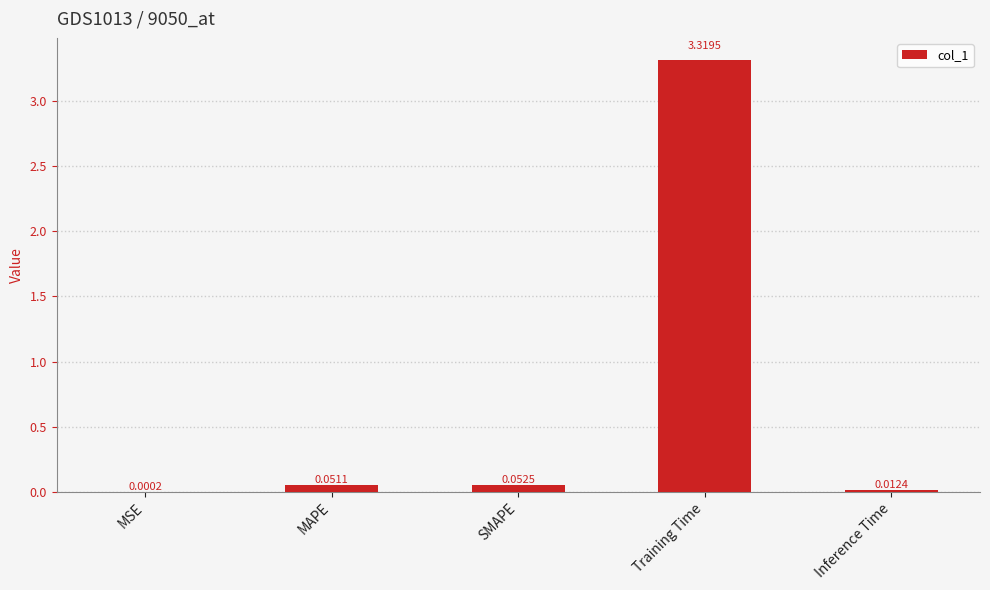

What is the sum of all values?

3.4